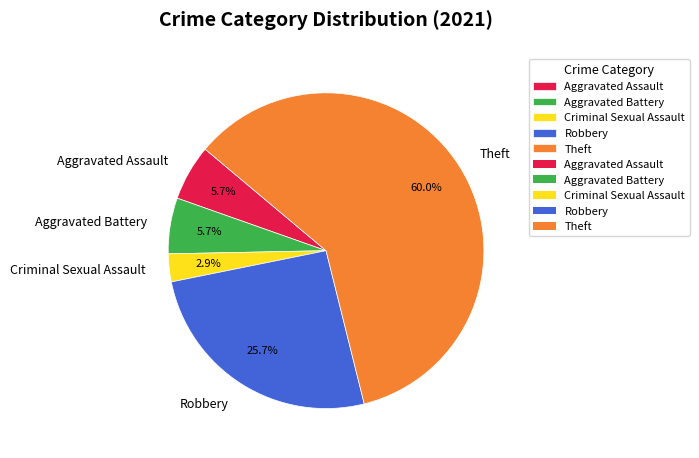

To the nearest percent, what is the average slice percentage?

20%